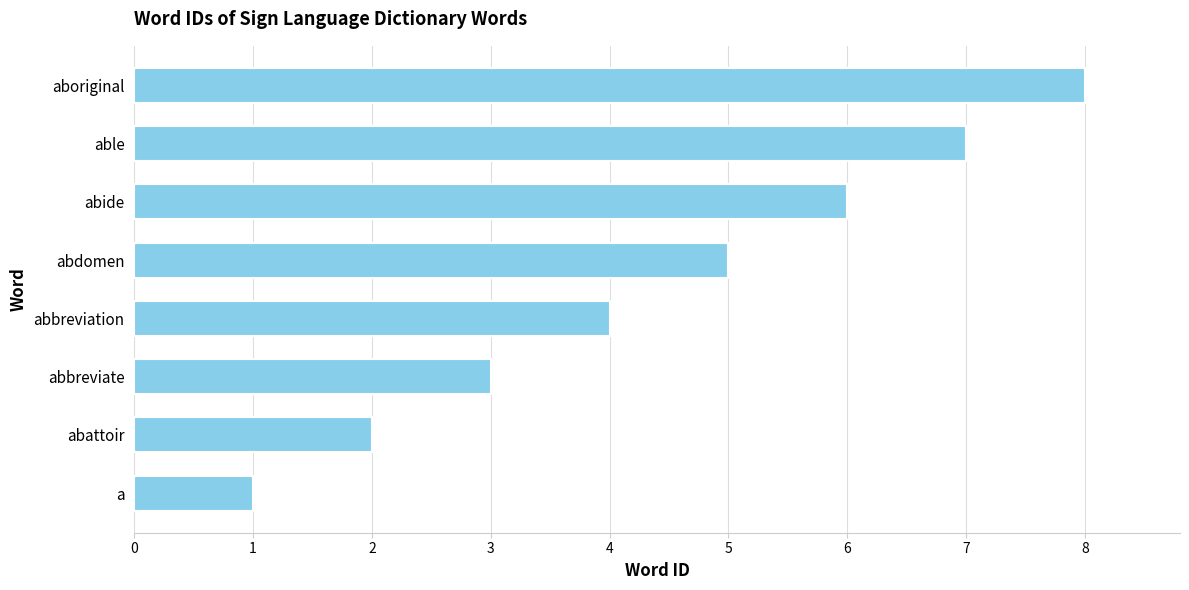

Between abbreviation and abdomen, which is larger?

abdomen